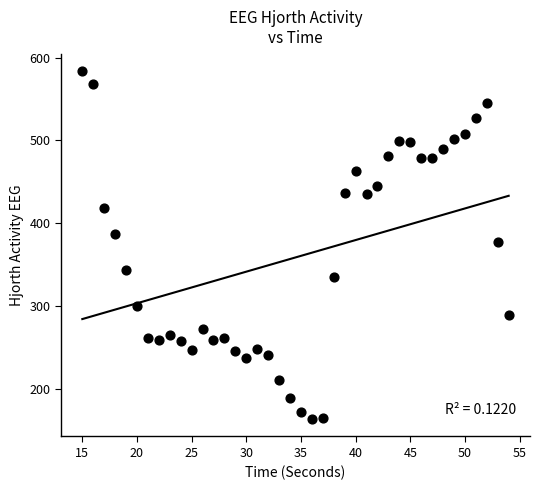

What is the range of Y values (max minus min)?

420.7